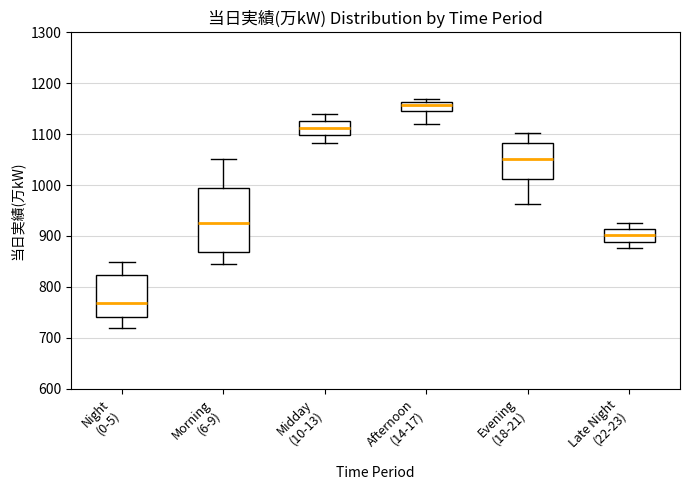

Reading left to right, read every box against the y-axis: the position of its median line, the range the box covers, and the ends of its whiskers. The values are not printed on the chart, so give them approximately, as read against the axis.

Night (0-5): median 770, box 740 to 820, whiskers 720 to 850
Morning (6-9): median 930, box 870 to 990, whiskers 850 to 1050
Midday (10-13): median 1110, box 1100 to 1130, whiskers 1080 to 1140
Afternoon (14-17): median 1160 (just below the box's upper edge), box 1140 to 1160, whiskers 1120 to 1170
Evening (18-21): median 1050, box 1010 to 1080, whiskers 960 to 1100
Late Night (22-23): median 900, box 890 to 910, whiskers 880 to 930